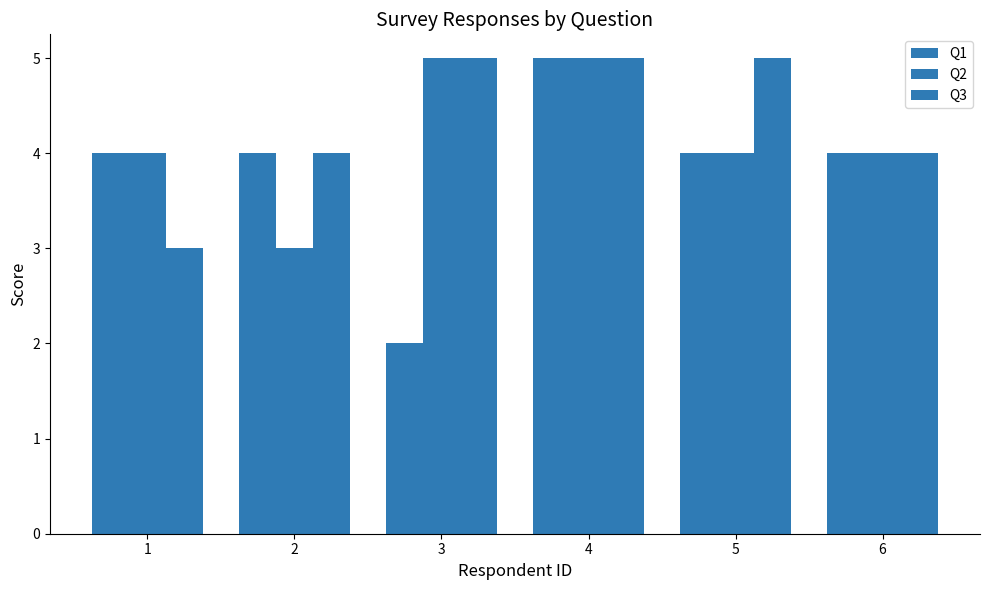

What is the sum of all Q2 values?

25